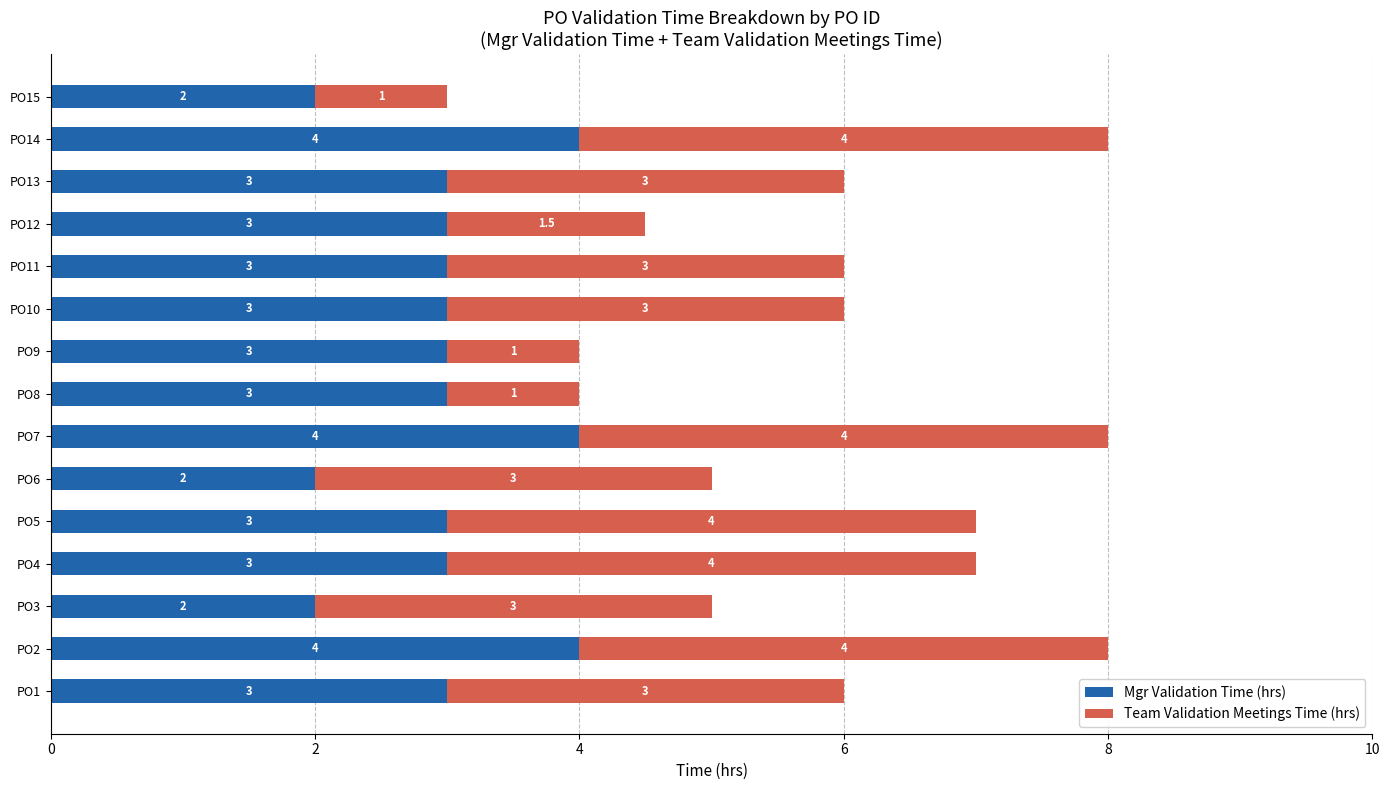

What is the total value across all series at PO11?

6.0